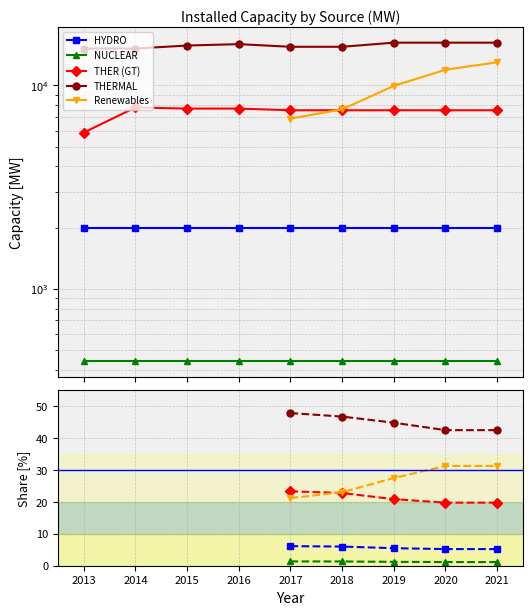

Is the value of THERMAL at 2017 greater than the value of HYDRO at 2020?

Yes